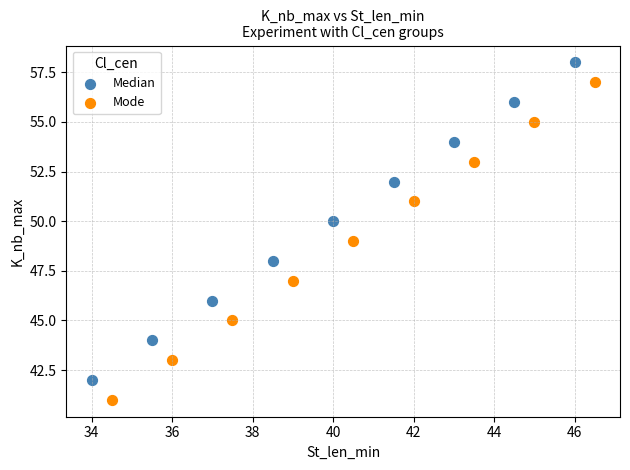

Which series reaches the minimum Y coordinate?

Mode